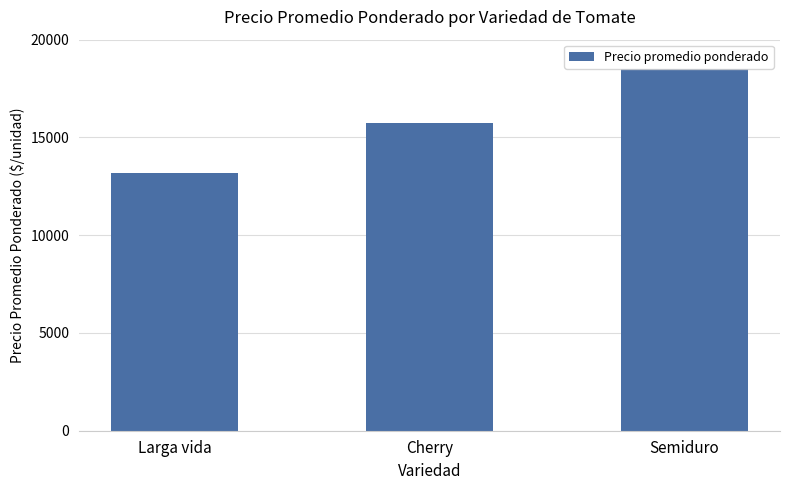

At which category does the chart reach its peak across all series?

Semiduro